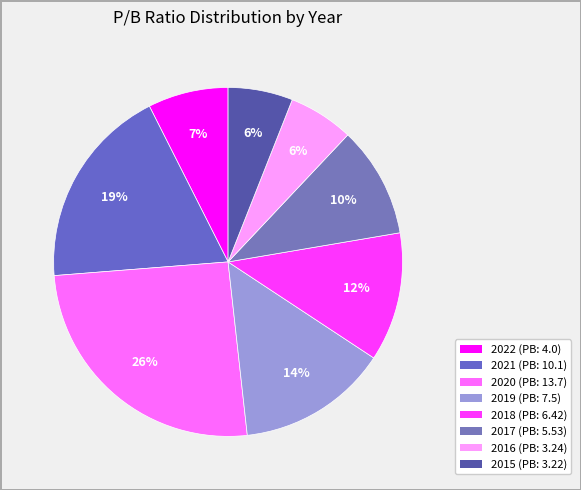

Rank the categories by value from highest to lowest.

2020, 2021, 2019, 2018, 2017, 2022, 2016, 2015